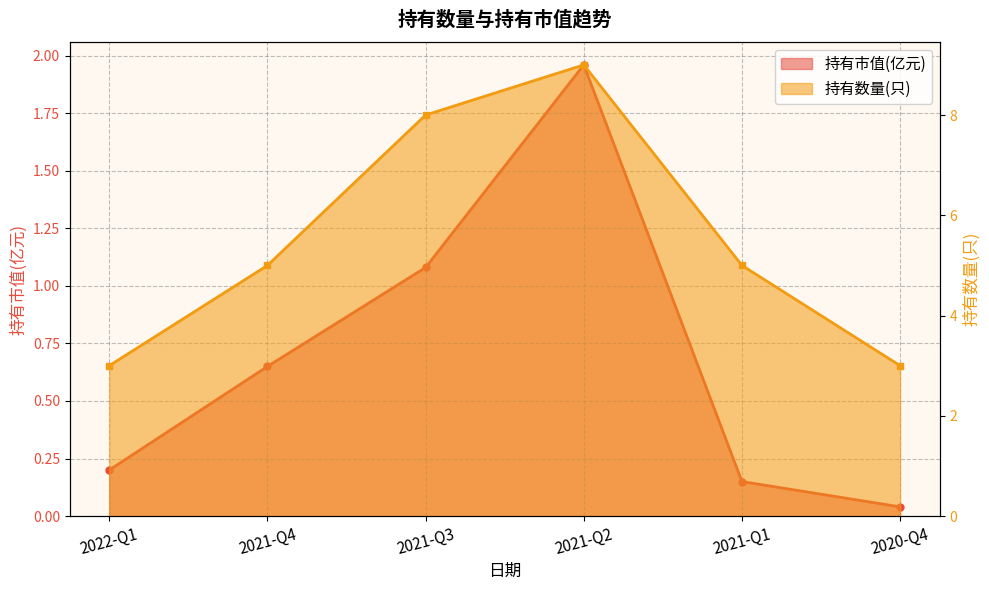

Between 2021-Q4 and 2020-Q4, which is larger?

2021-Q4